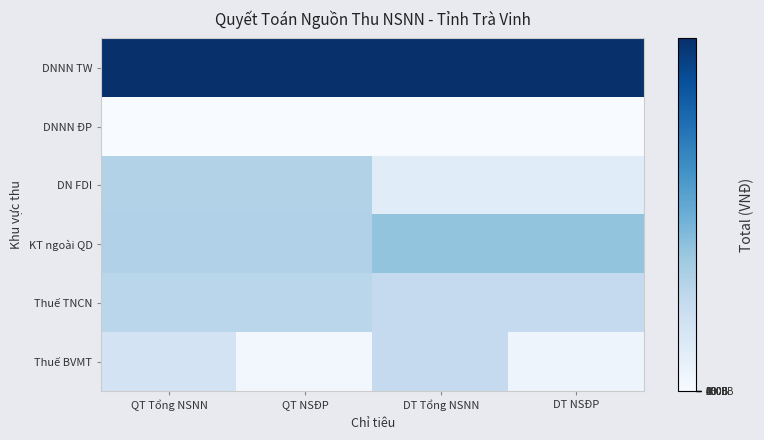

Which series has the largest total across all categories?

DNNN TW